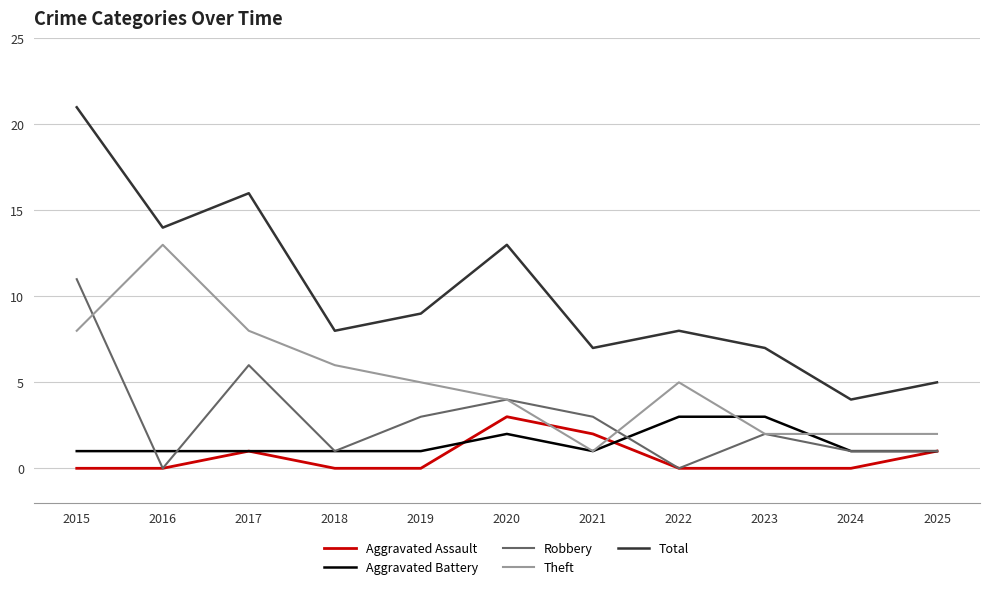

Reading left to right, list all the values displayed in this chart.

Aggravated Assault: 2015=0	2016=0	2017=1	2018=0	2019=0	2020=3	2021=2	2022=0	2023=0	2024=0	2025=1
Aggravated Battery: 2015=1	2016=1	2017=1	2018=1	2019=1	2020=2	2021=1	2022=3	2023=3	2024=1	2025=1
Robbery: 2015=11	2016=0	2017=6	2018=1	2019=3	2020=4	2021=3	2022=0	2023=2	2024=1	2025=1
Theft: 2015=8	2016=13	2017=8	2018=6	2019=5	2020=4	2021=1	2022=5	2023=2	2024=2	2025=2
Total: 2015=21	2016=14	2017=16	2018=8	2019=9	2020=13	2021=7	2022=8	2023=7	2024=4	2025=5